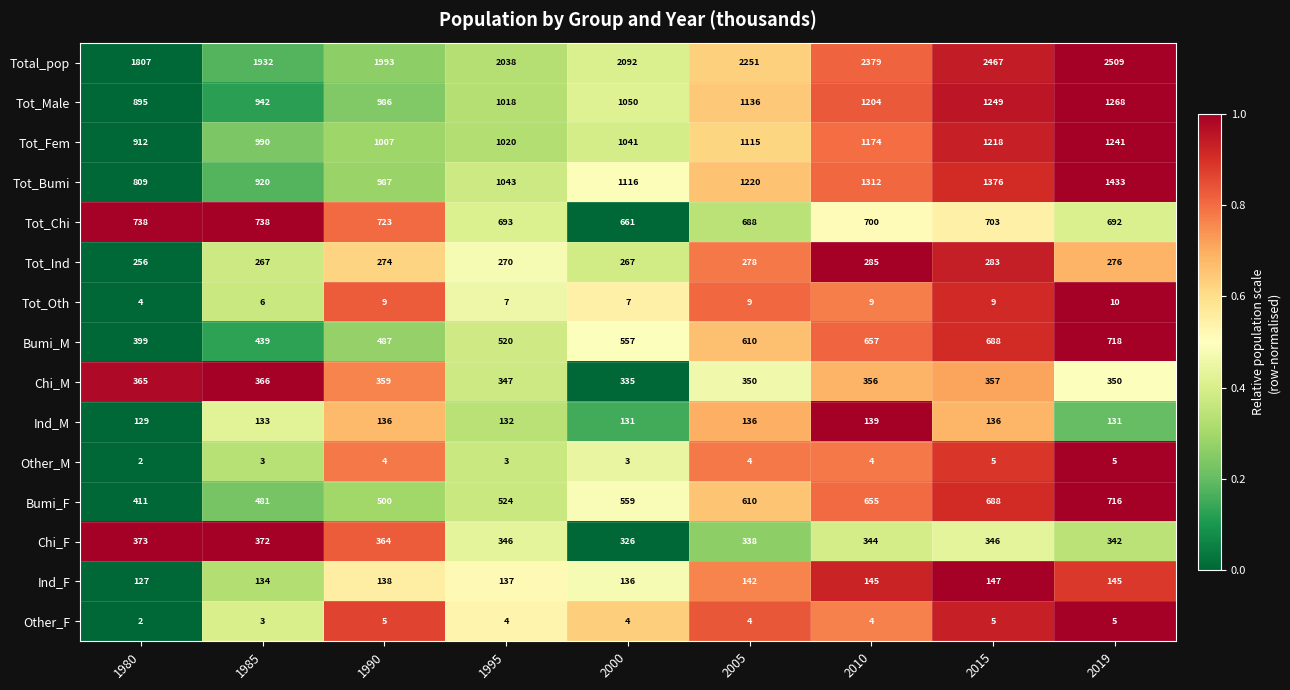

How many values in the Tot_Male series are below 1050?

4